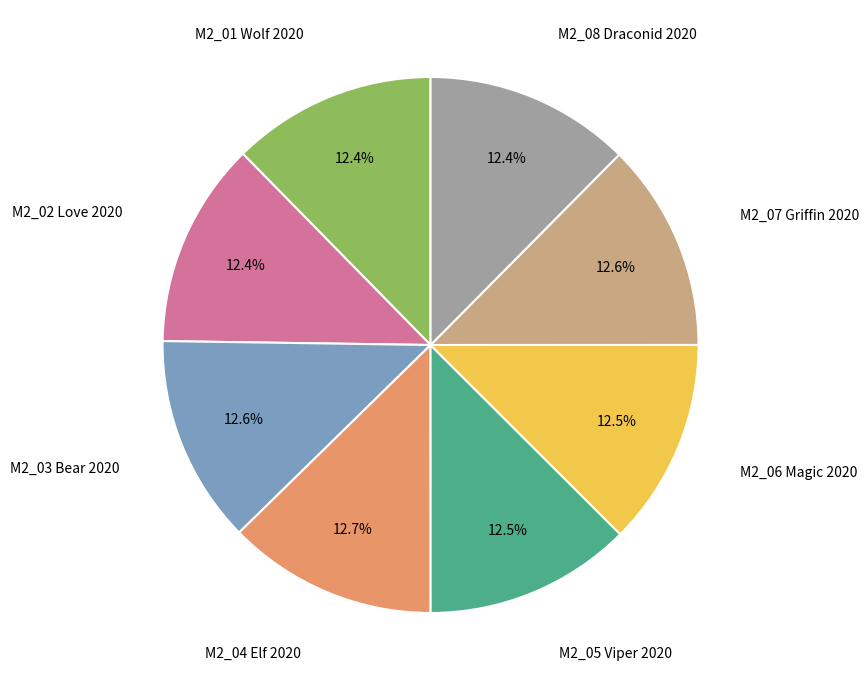

To the nearest percent, what is the average slice percentage?

12%